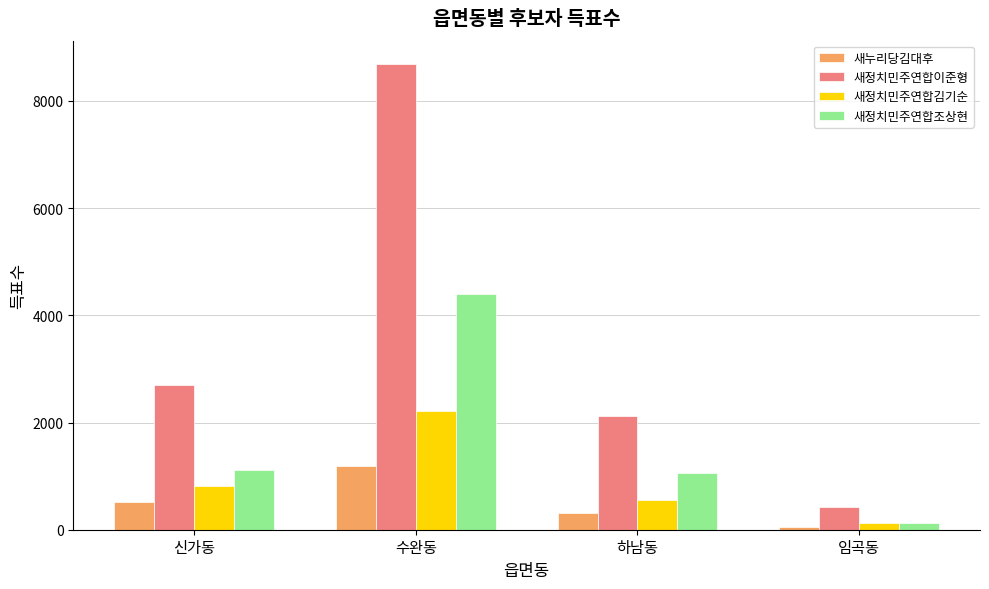

Rank the series by their maximum value, from lowest to highest.

새누리당김대후, 새정치민주연합김기순, 새정치민주연합조상현, 새정치민주연합이준형